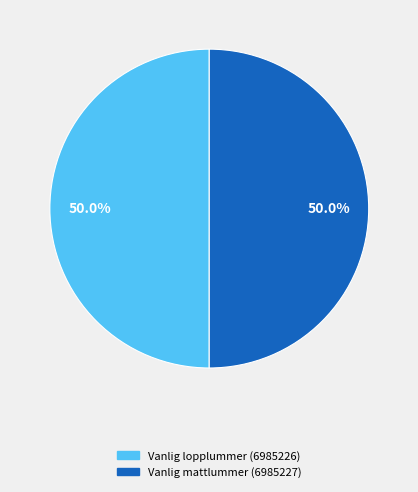

What is the ratio of the value at Vanlig mattlummer (6985227) to the value at Vanlig lopplummer (6985226)?

1.0